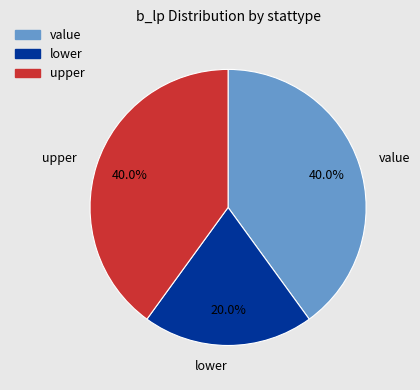

How many slices are in this pie chart?

3